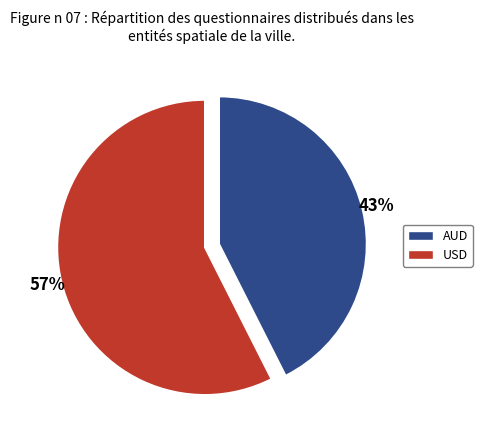

Which has a higher value, AUD or USD?

USD